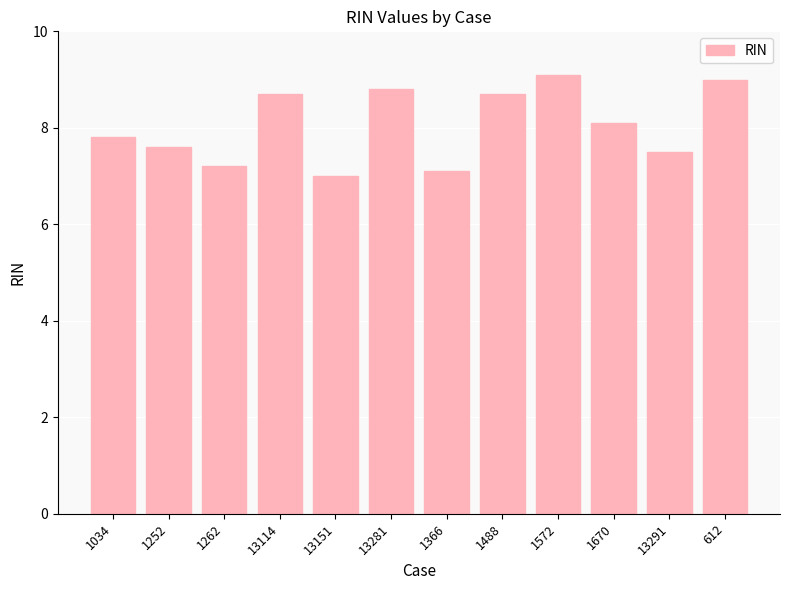

What is the change in value from 1252 to 1488?

+1.1